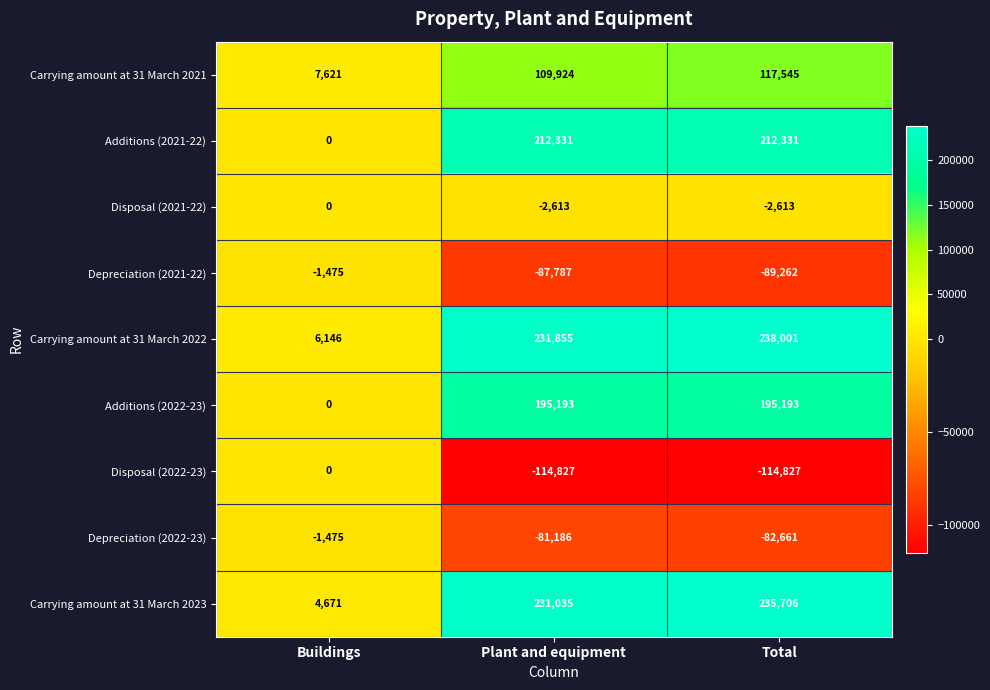

What is the sum of all Carrying amount at 31 March 2021 values?

235090